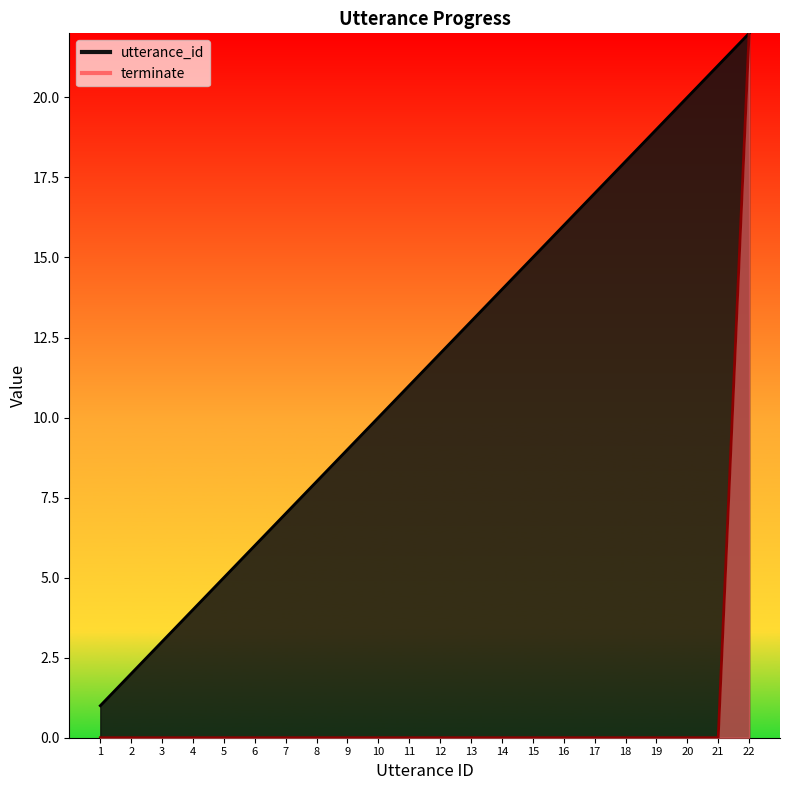

At which label is utterance_id closest to 11?

11